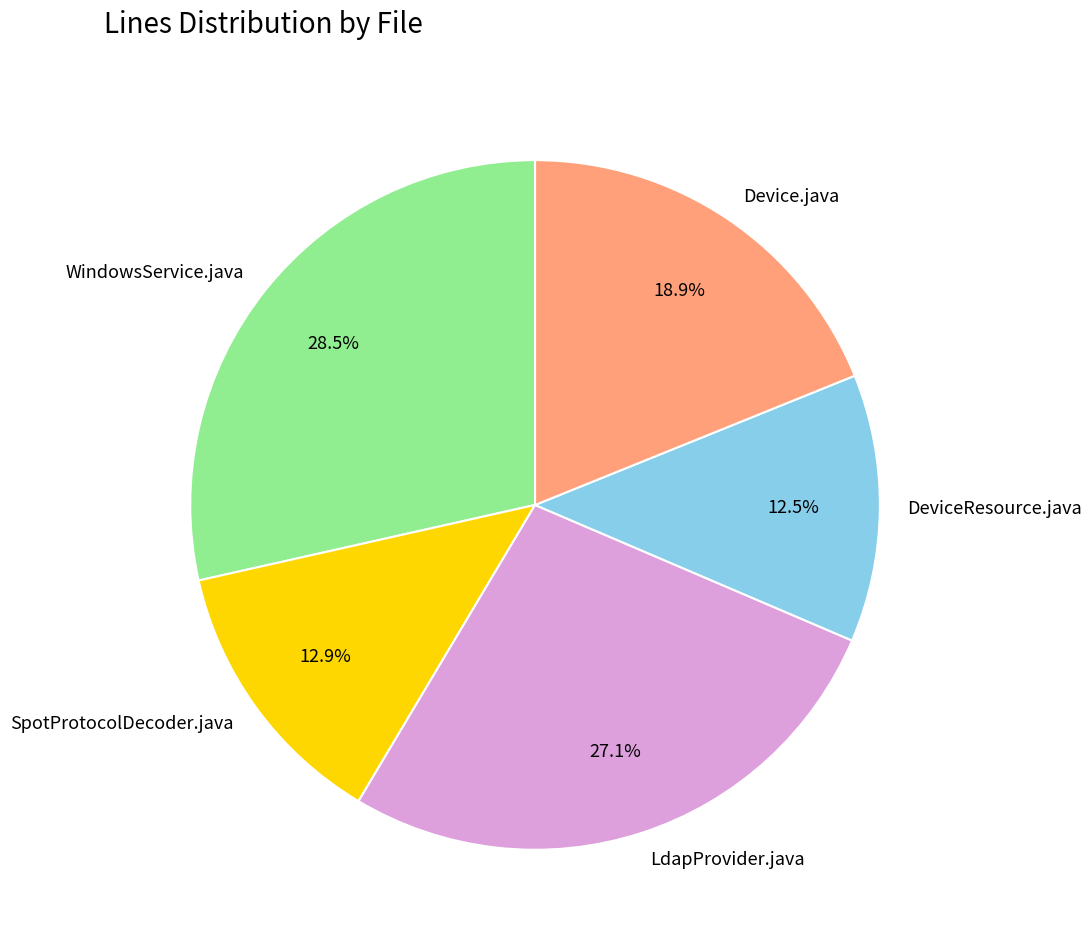

What is the largest slice in the pie chart?

WindowsService.java